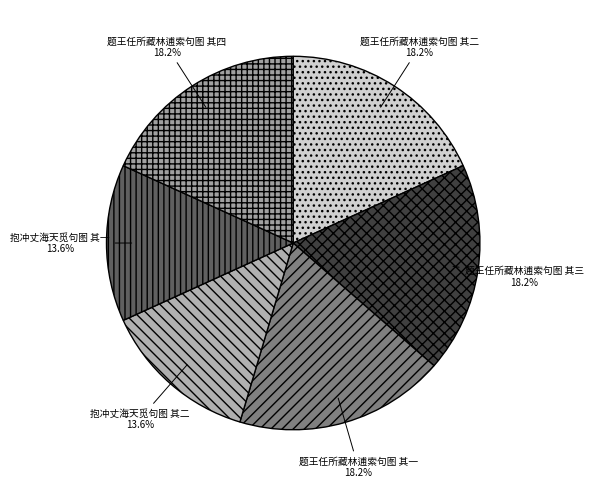

What percentage is the 题王任所藏林逋索句图 其一 slice, to the nearest percent?

18%